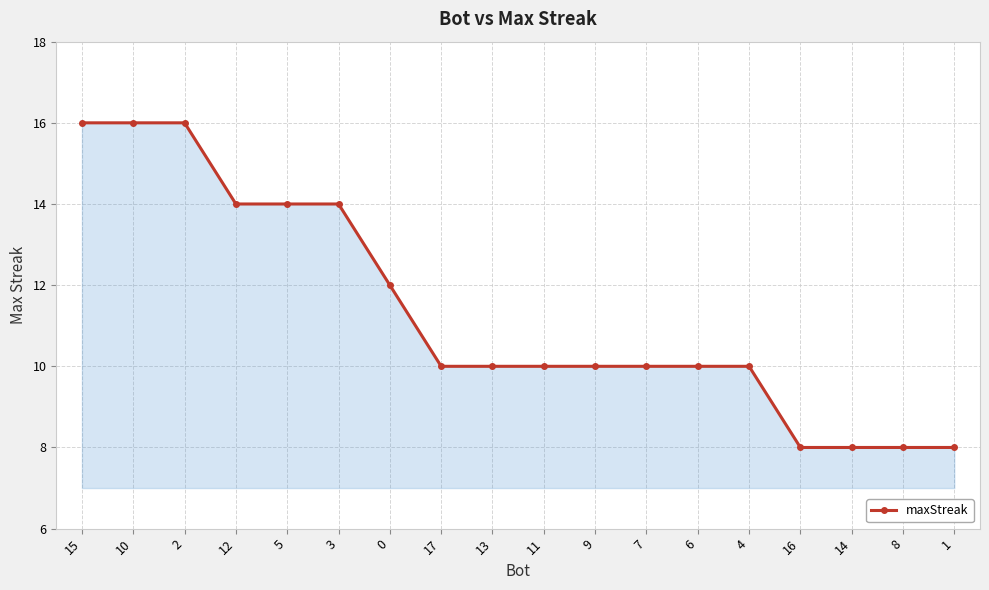

Between 15 and 0, which is larger?

15